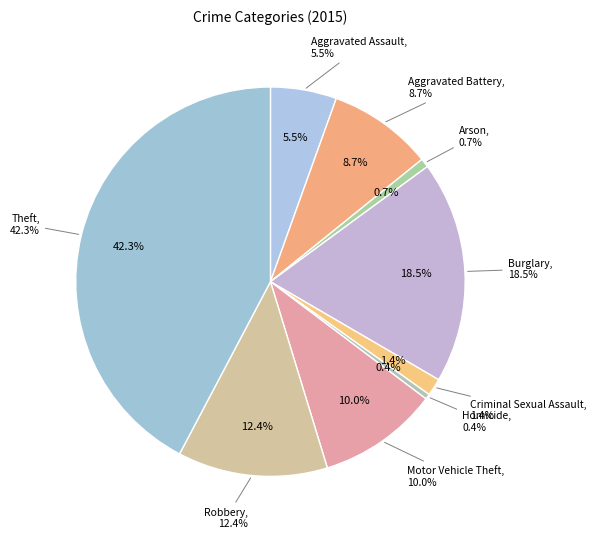

What portion of the pie excludes Aggravated Assault?

94.5%